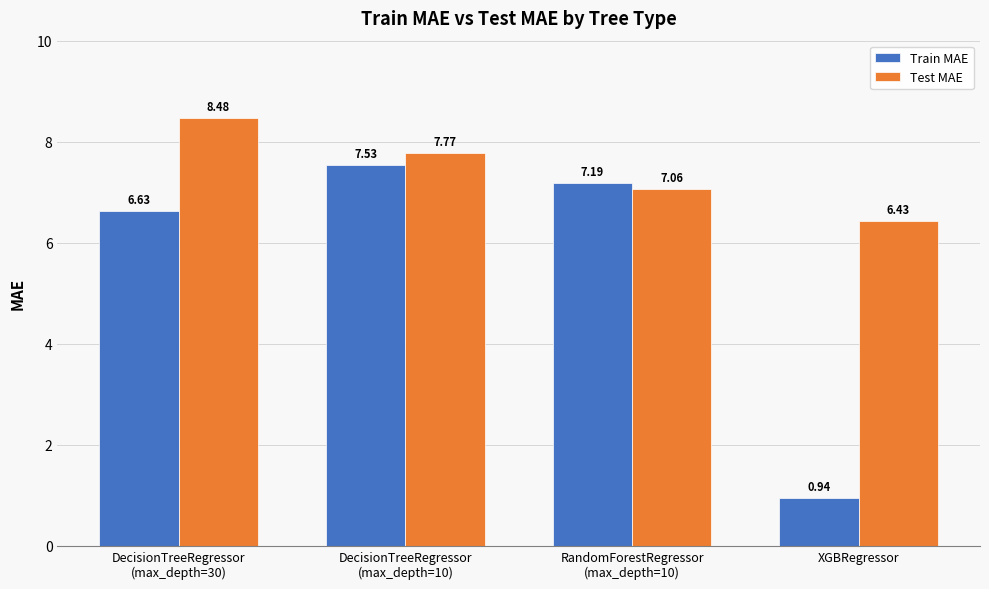

Between DecisionTreeRegressor
(max_depth=30) and RandomForestRegressor
(max_depth=10), which series saw the biggest shift?

Test MAE